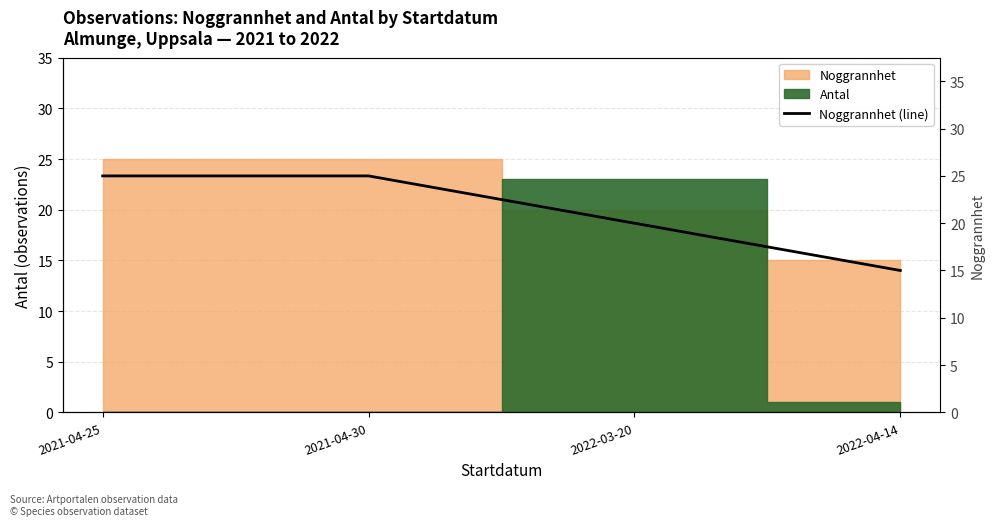

Rank the categories by value from highest to lowest.

2021-04-25, 2021-04-30, 2022-03-20, 2022-04-14